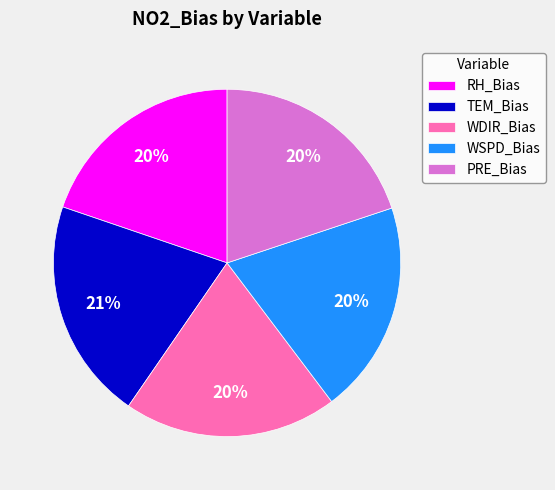

What percentage is the RH_Bias slice, to the nearest percent?

20%